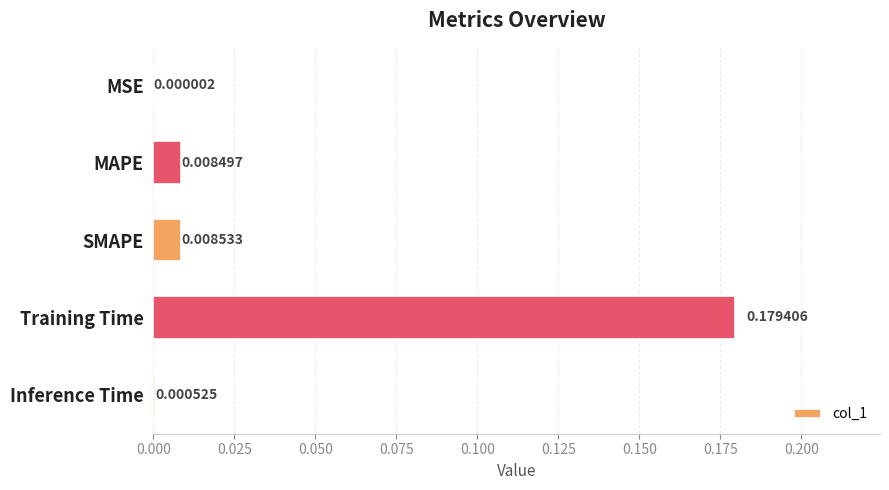

What is the change in value from MSE to Training Time?

+0.2